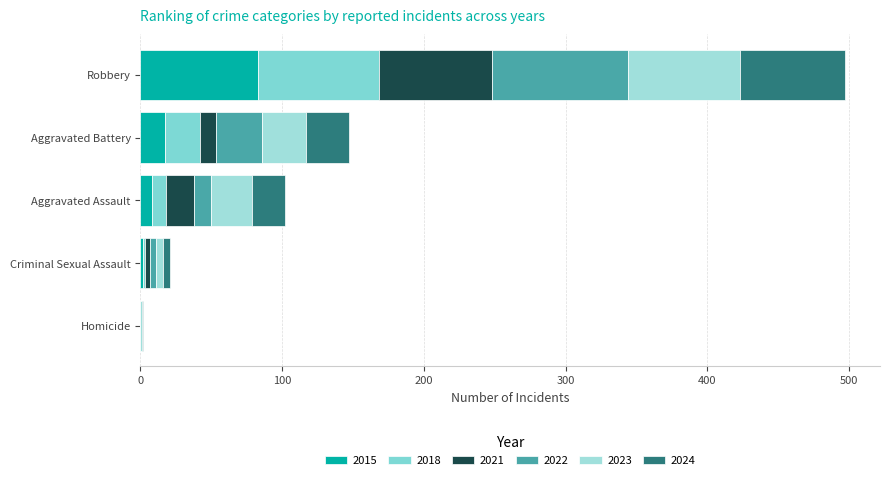

Reading left to right, what are all the values shown in this chart?

2015: Aggravated Assault=8	Aggravated Battery=17	Criminal Sexual Assault=2	Homicide=0	Robbery=83
2018: Aggravated Assault=10	Aggravated Battery=25	Criminal Sexual Assault=1	Homicide=0	Robbery=85
2021: Aggravated Assault=20	Aggravated Battery=11	Criminal Sexual Assault=4	Homicide=0	Robbery=80
2022: Aggravated Assault=12	Aggravated Battery=33	Criminal Sexual Assault=4	Homicide=0	Robbery=96
2023: Aggravated Assault=29	Aggravated Battery=31	Criminal Sexual Assault=5	Homicide=1	Robbery=79
2024: Aggravated Assault=23	Aggravated Battery=30	Criminal Sexual Assault=5	Homicide=1	Robbery=74